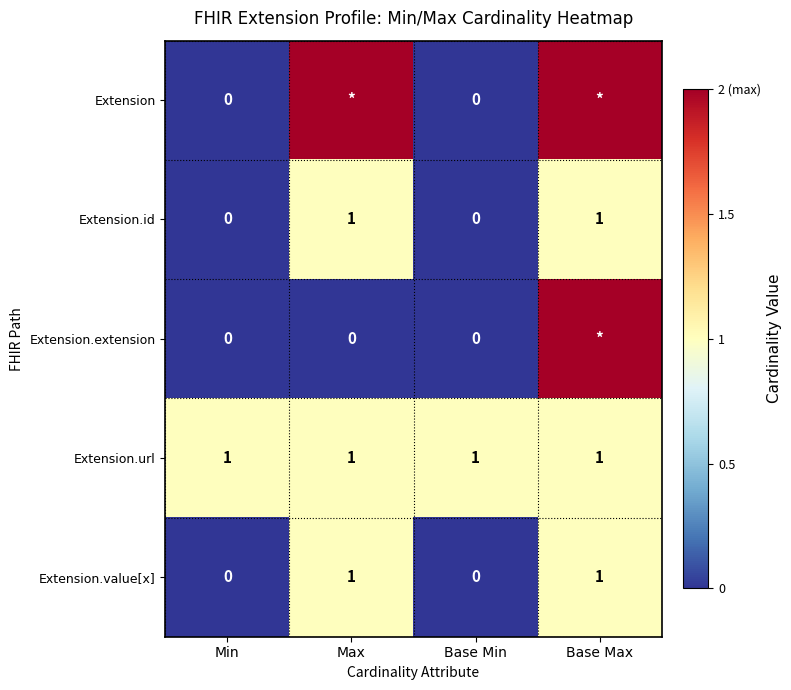

Is it true that Extension.url equals 2 at Max?

False